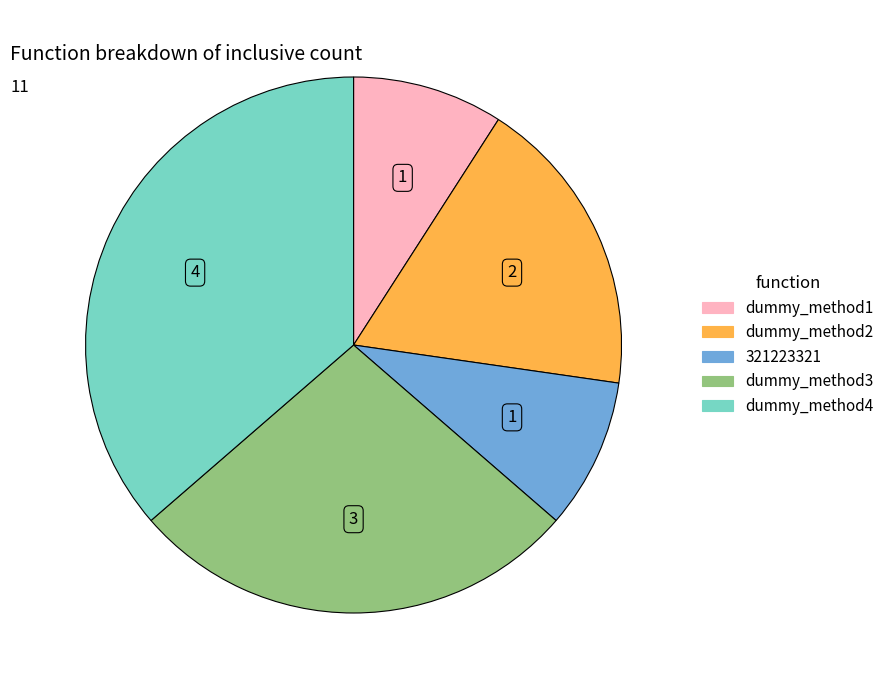

How many segments does this pie chart have?

5